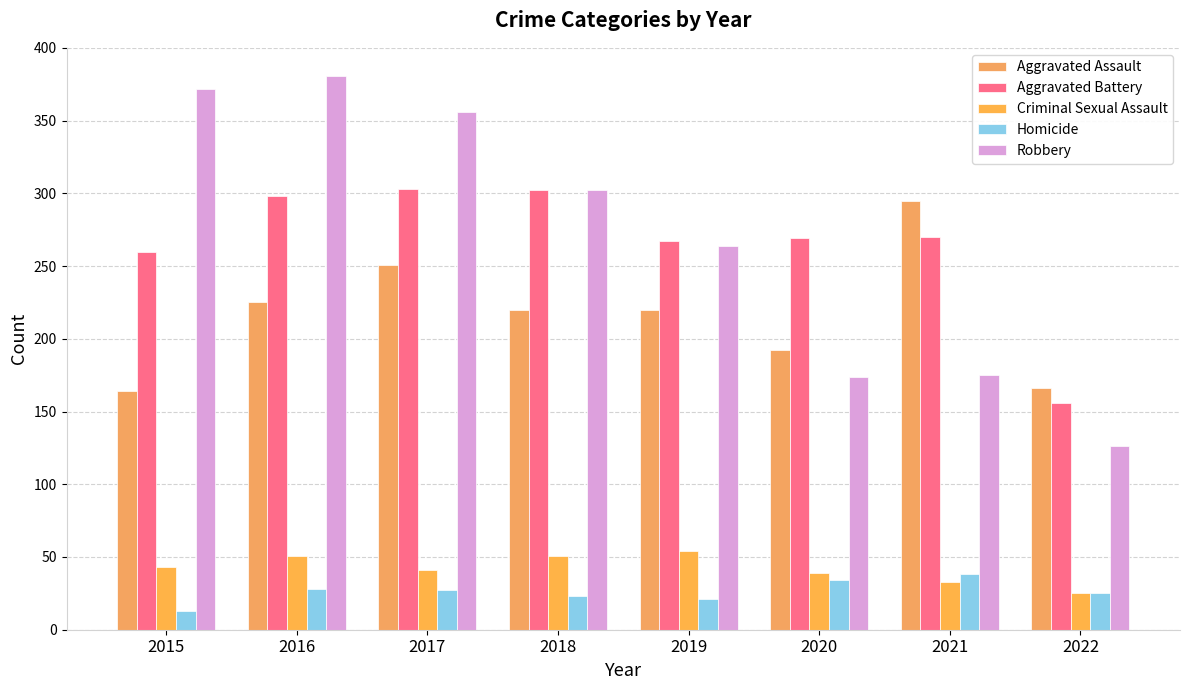

What is the difference between the Criminal Sexual Assault values at 2020 and 2017?

2